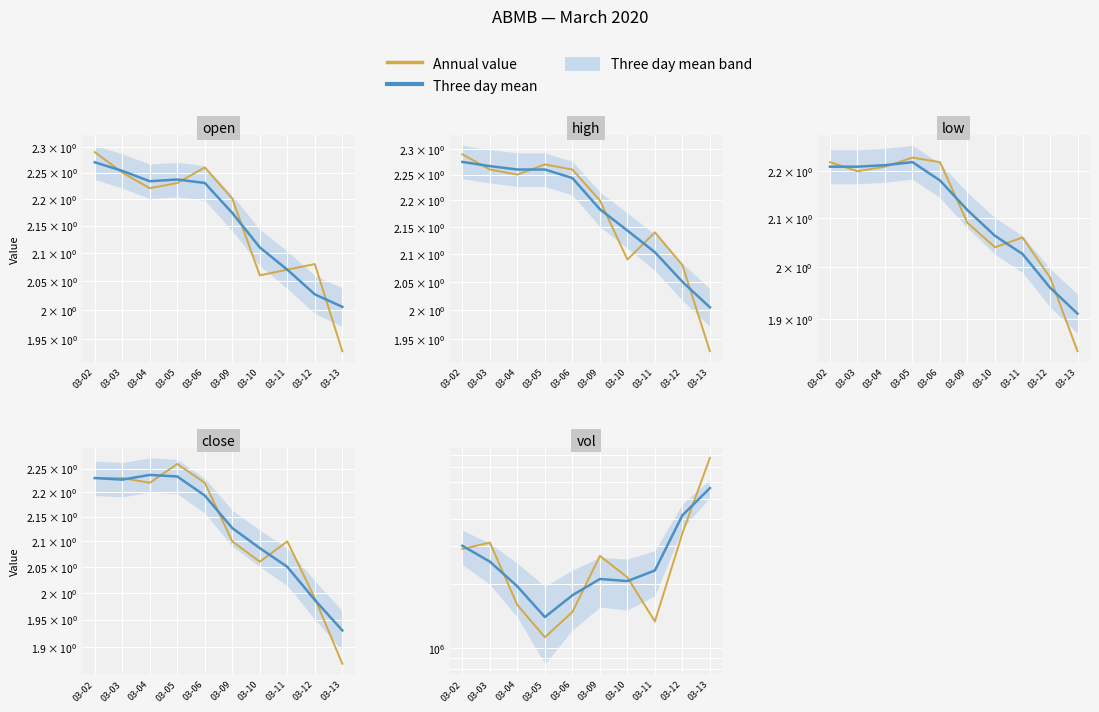

What is the value of the Annual value point at the 3rd from the left?

1586700.0